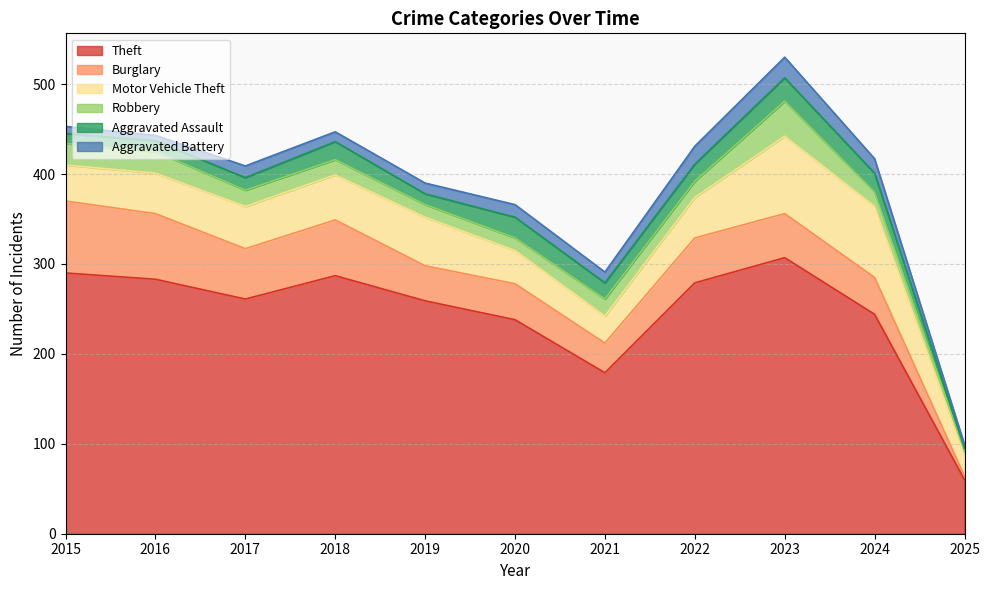

Which label corresponds to the largest value in the chart?

2023